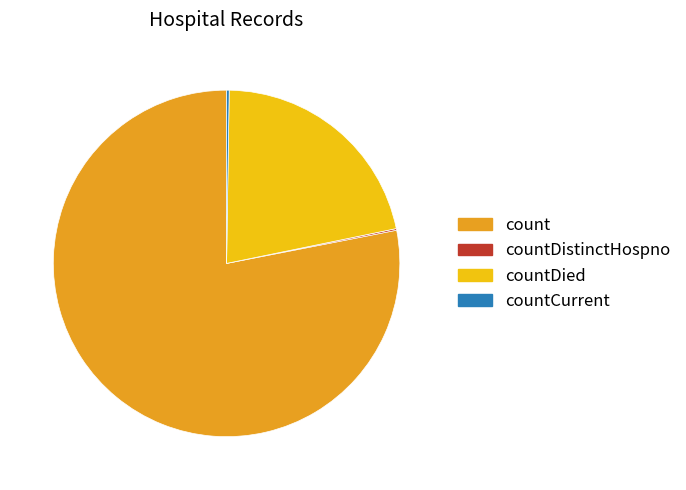

Is there a majority slice in this chart?

Yes